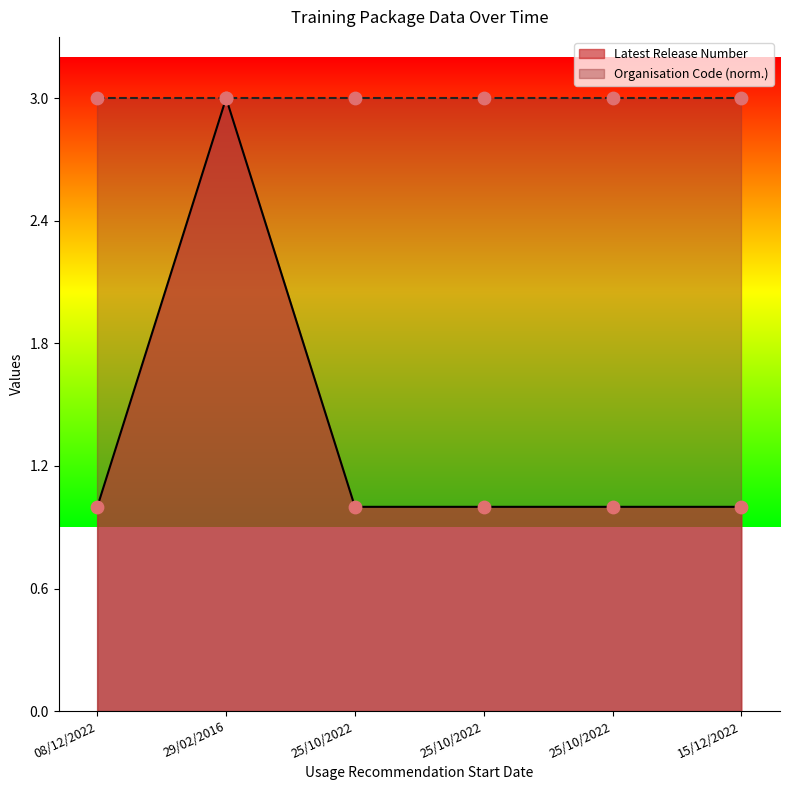

Approximately how many times larger is the value at 25/10/2022 compared to 08/12/2022?

1.0